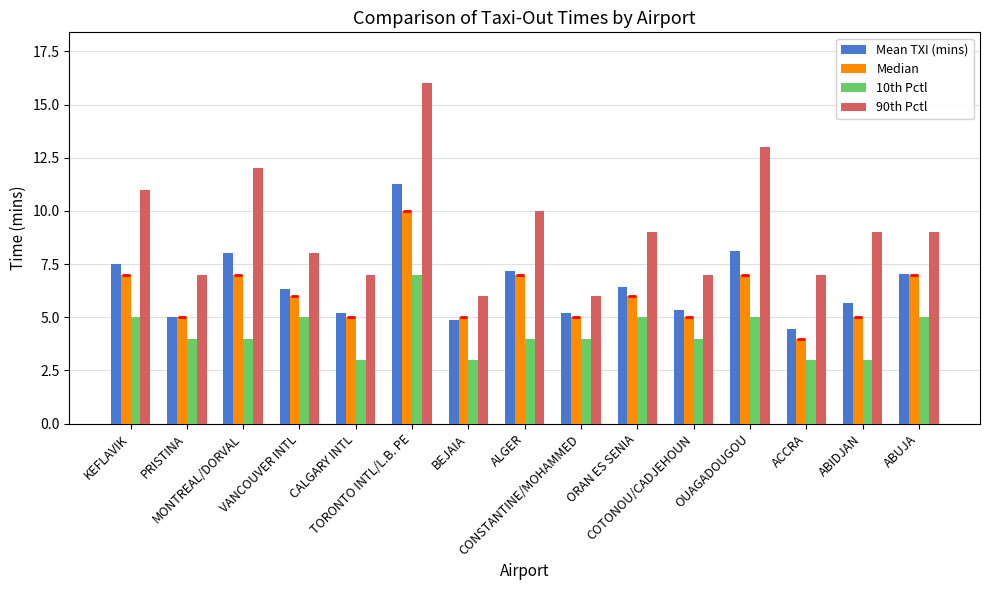

How many groups of bars are there?

15